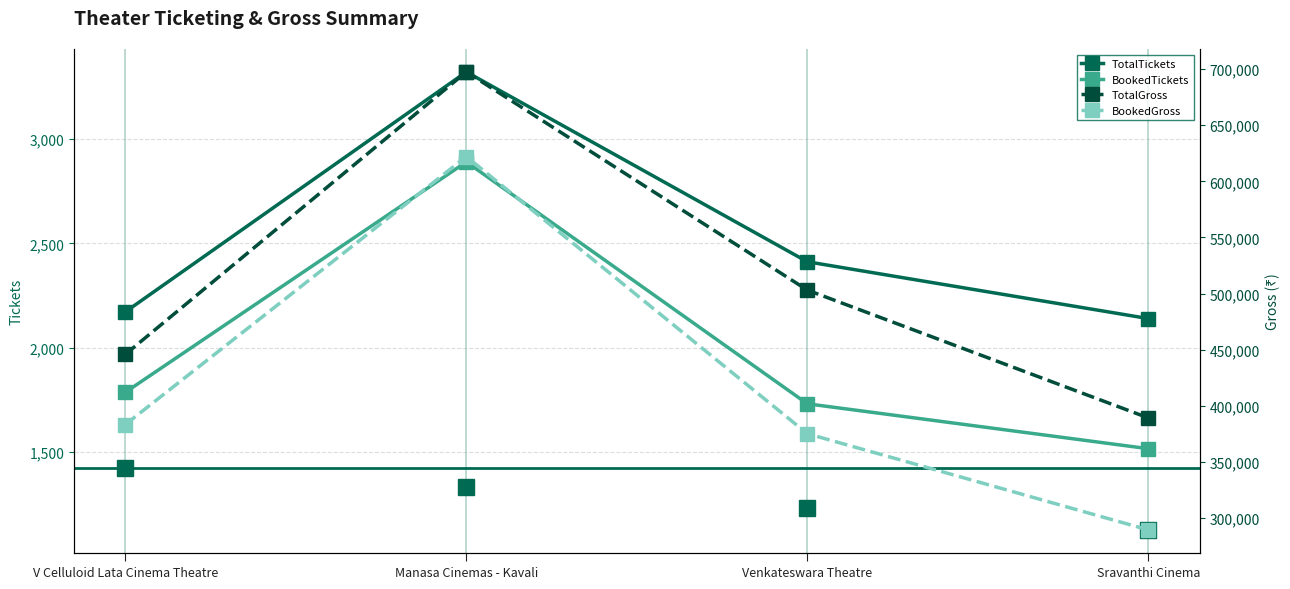

Reading left to right, extract all data points from this chart.

TotalTickets: V Celluloid Lata Cinema Theatre=2172	Manasa Cinemas - Kavali=3321	Venkateswara Theatre=2412	Sravanthi Cinema=2140
BookedTickets: V Celluloid Lata Cinema Theatre=1787	Manasa Cinemas - Kavali=2890	Venkateswara Theatre=1732	Sravanthi Cinema=1517
TotalGross: V Celluloid Lata Cinema Theatre=445824	Manasa Cinemas - Kavali=697500	Venkateswara Theatre=503100	Sravanthi Cinema=389200
BookedGross: V Celluloid Lata Cinema Theatre=383322	Manasa Cinemas - Kavali=622050	Venkateswara Theatre=375150	Sravanthi Cinema=289430